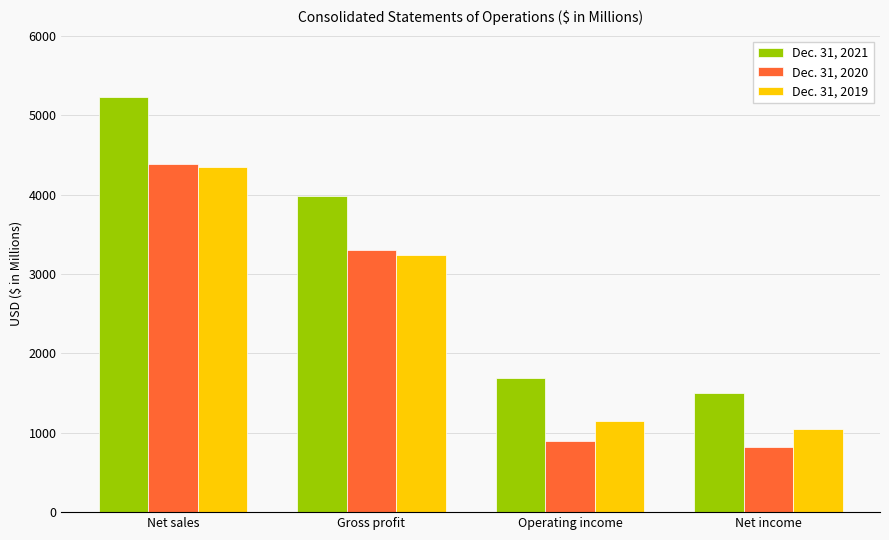

Does the chart contain stacked bars?

No